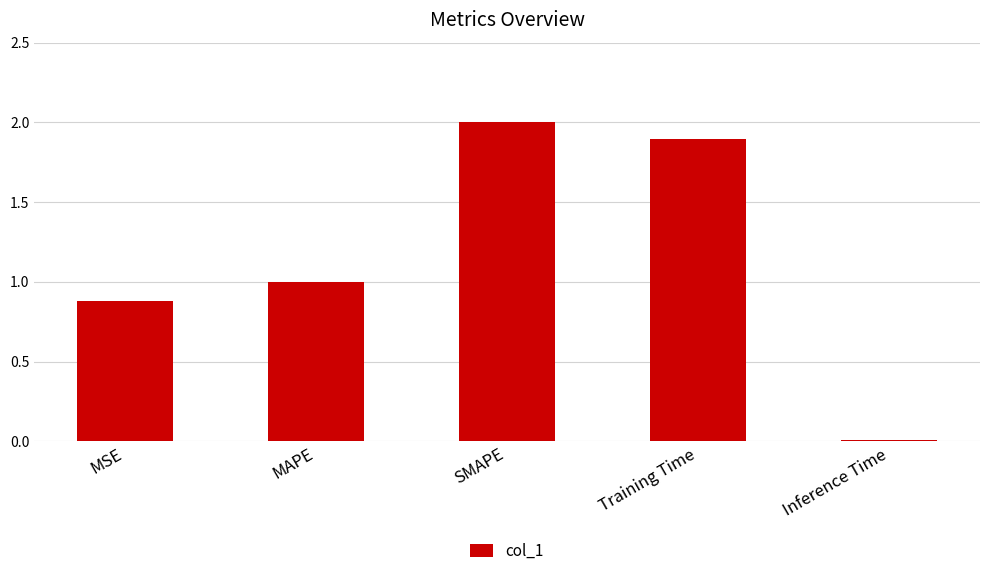

Rank the categories by value from highest to lowest.

SMAPE, Training Time, MAPE, MSE, Inference Time